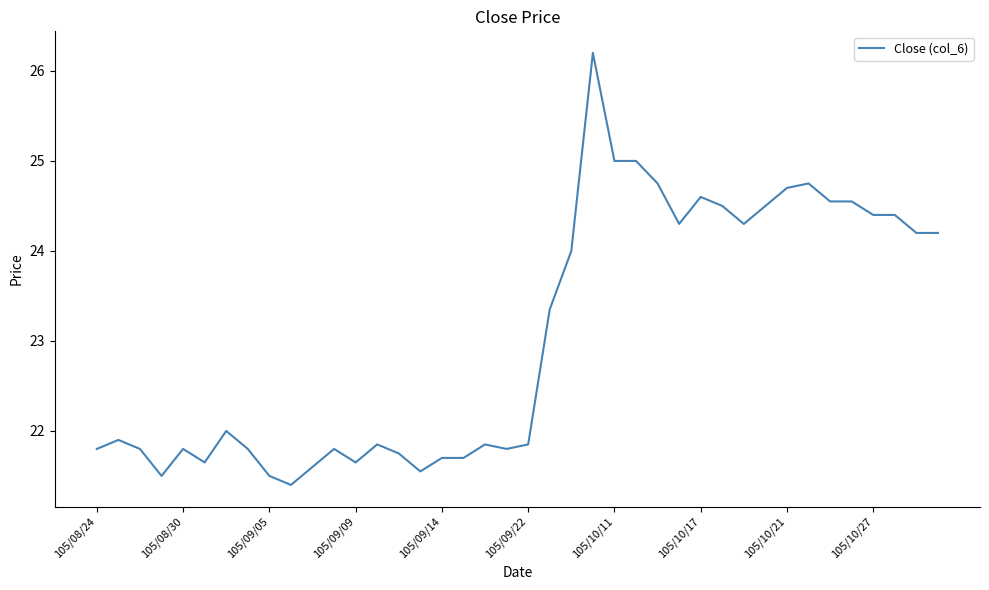

What is the smallest value displayed?

21.4